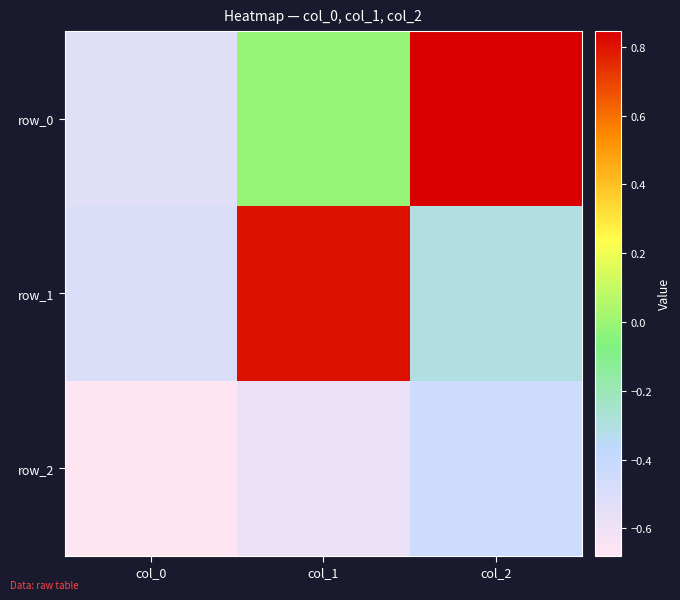

What is the spread (max minus min) of values at col_2?

1.3